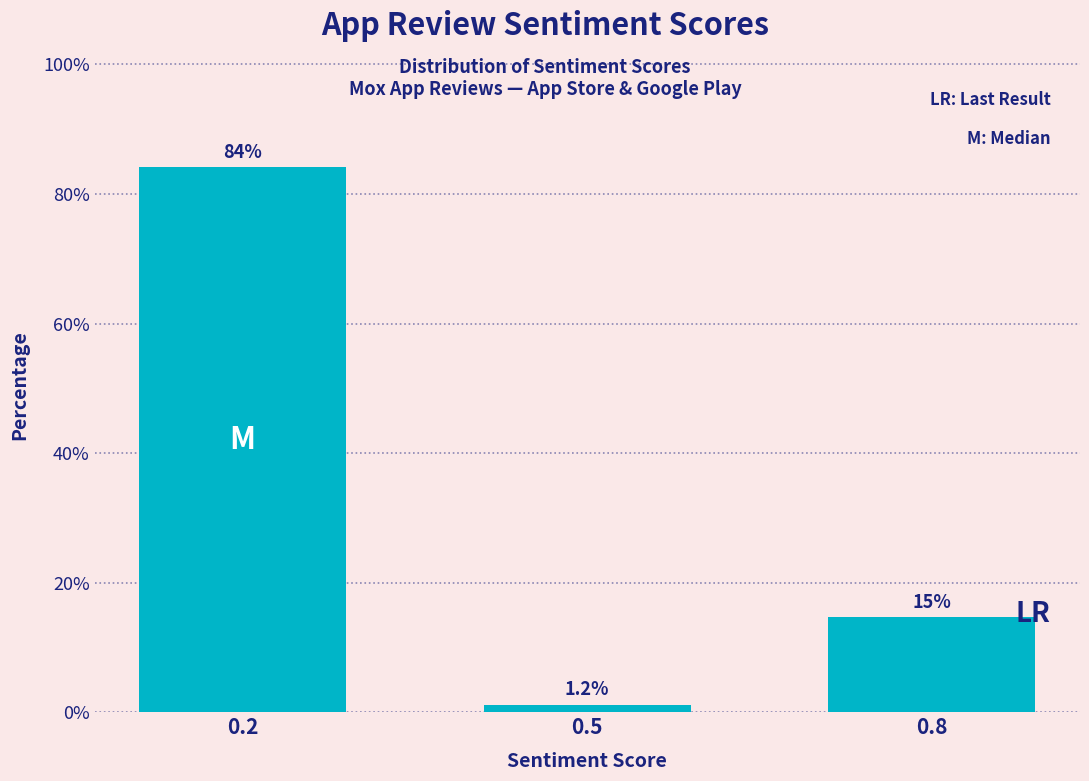

Reading right to left, list all the values displayed in this chart.

0.8=14.7	0.5=1.2	0.2=84.1